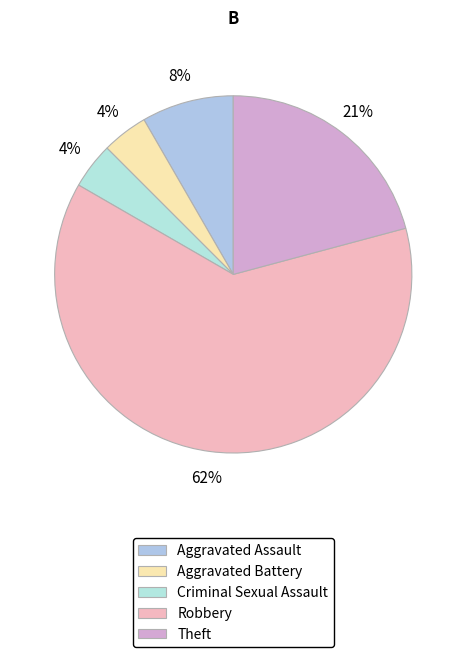

Does Aggravated Battery account for over 50% of the chart?

No